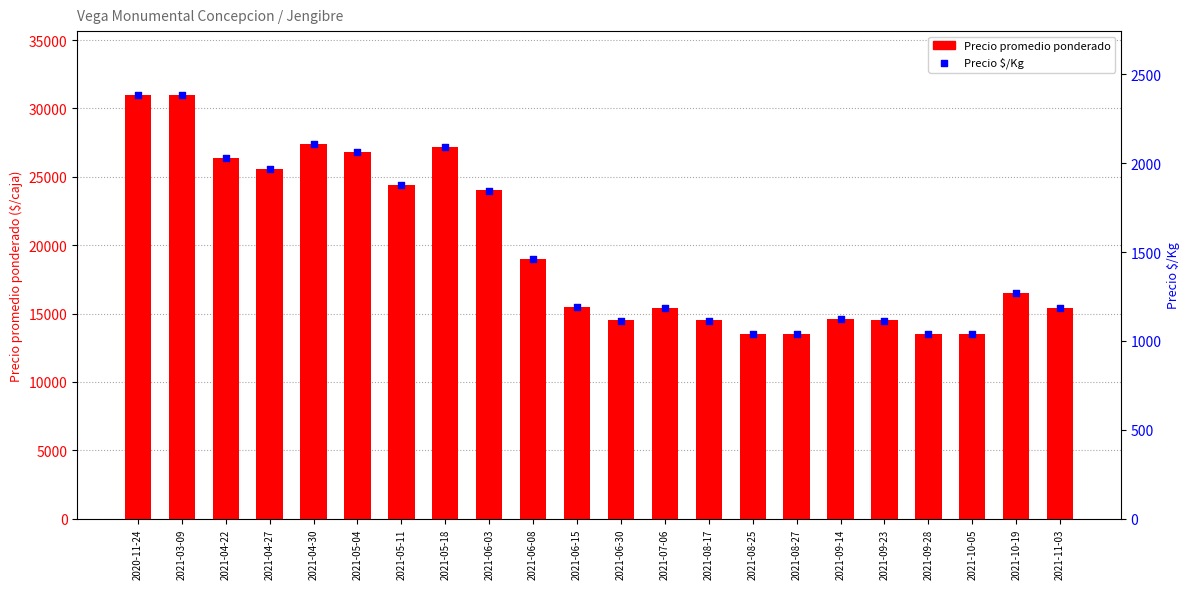

What is the total value across all series at 2021-08-17?

15615